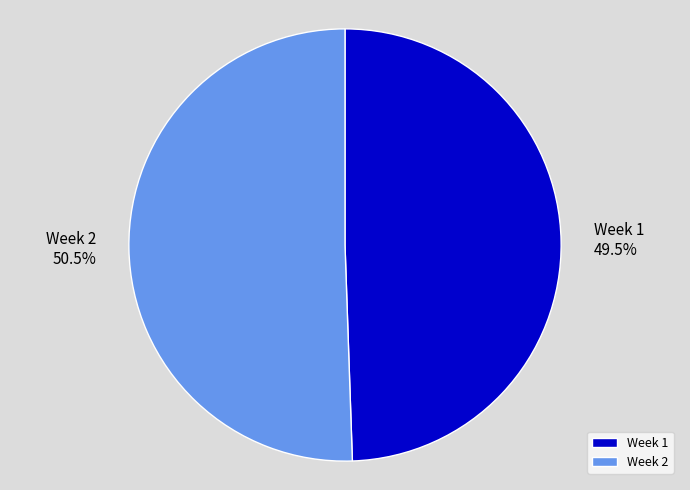

How many slices are in this pie chart?

2